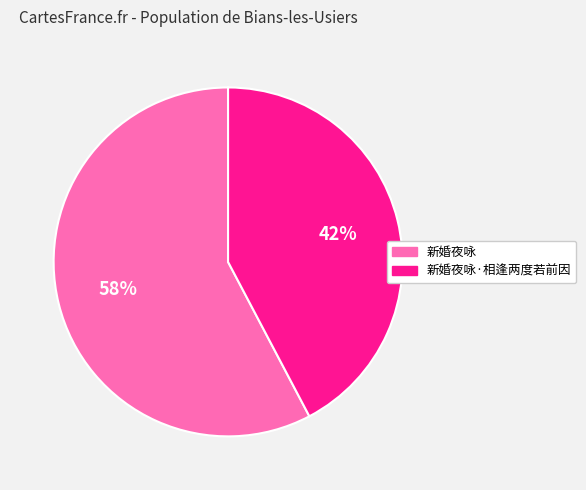

How many segments does this pie chart have?

2